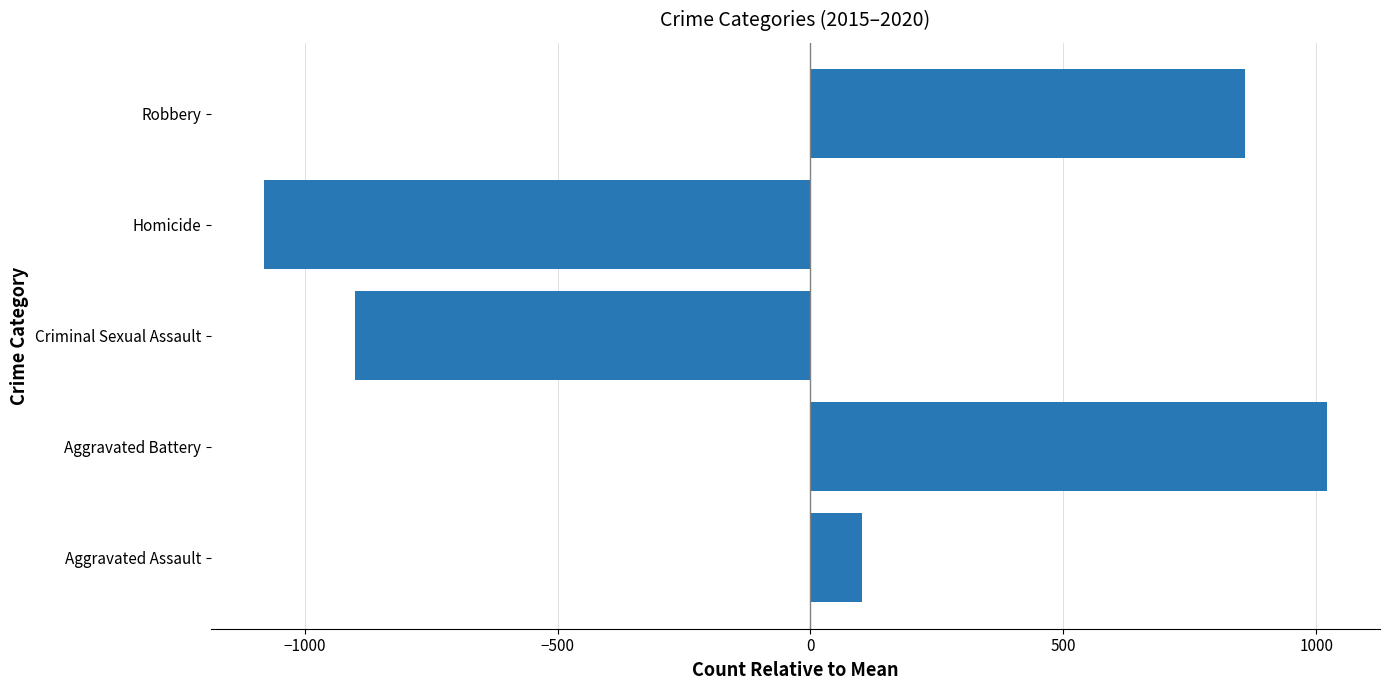

Reading bottom to top, extract all data points from this chart.

102	1021	-901	-1081	859